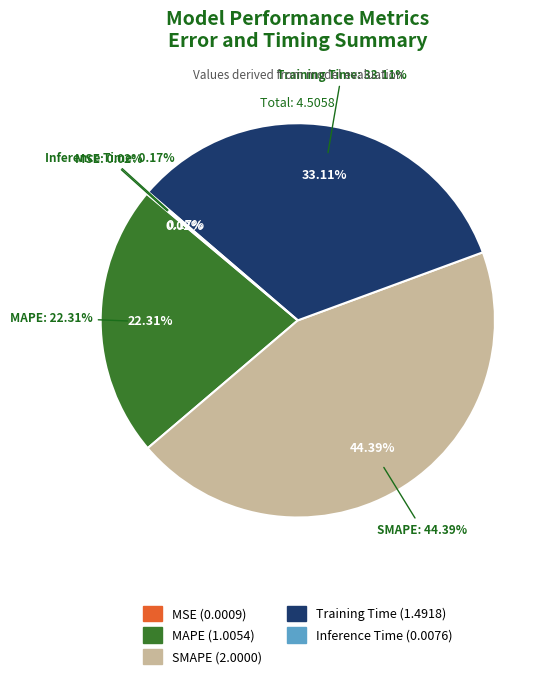

What percentage is the Training Time slice, to the nearest percent?

33%